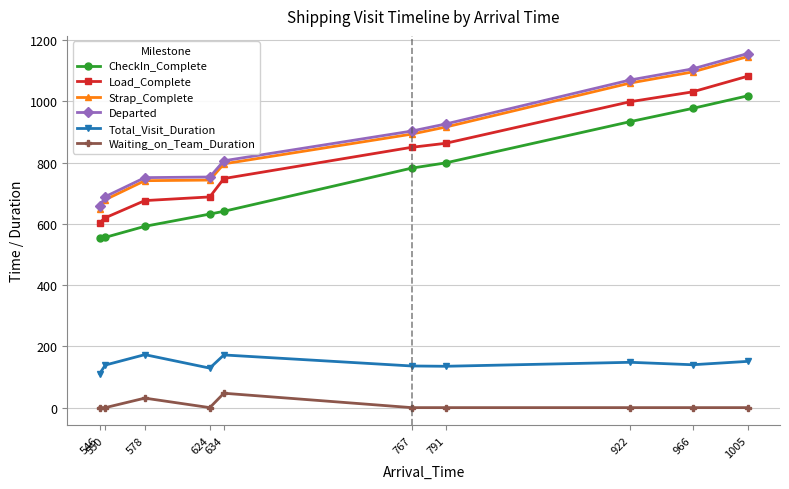

What is the minimum value for Departed?

657